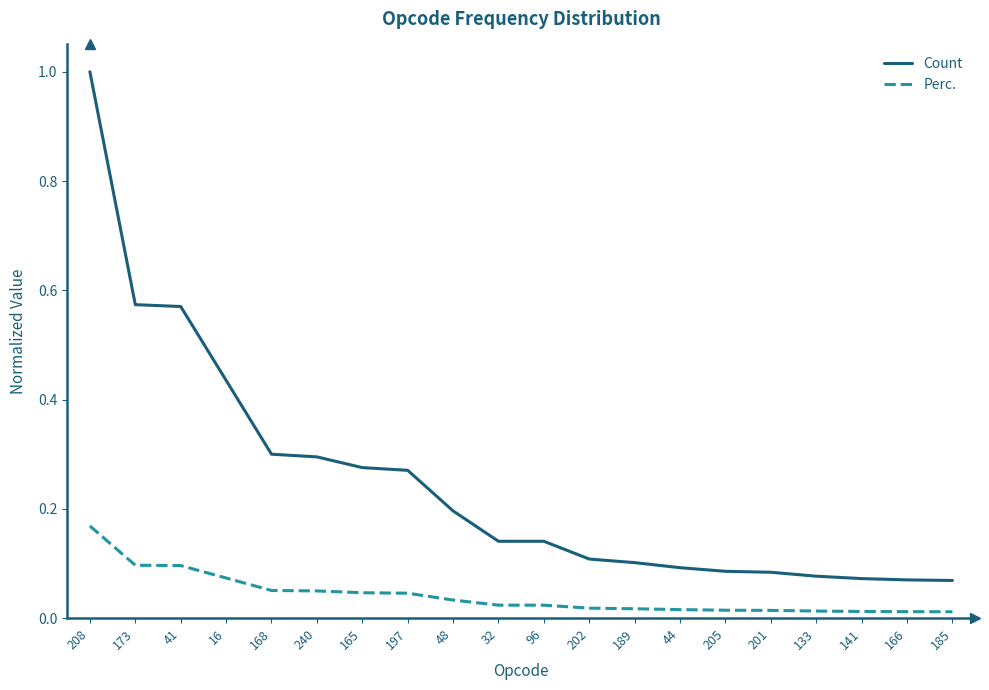

Which category has the highest value in the Count series?

208